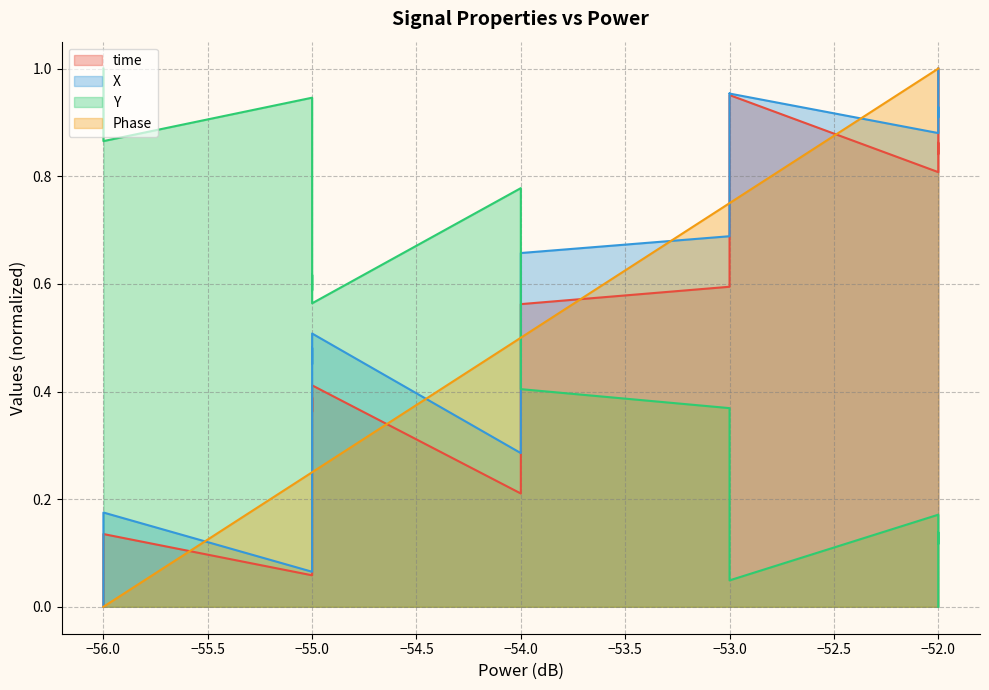

True or false: X and Y intersect in this chart.

True